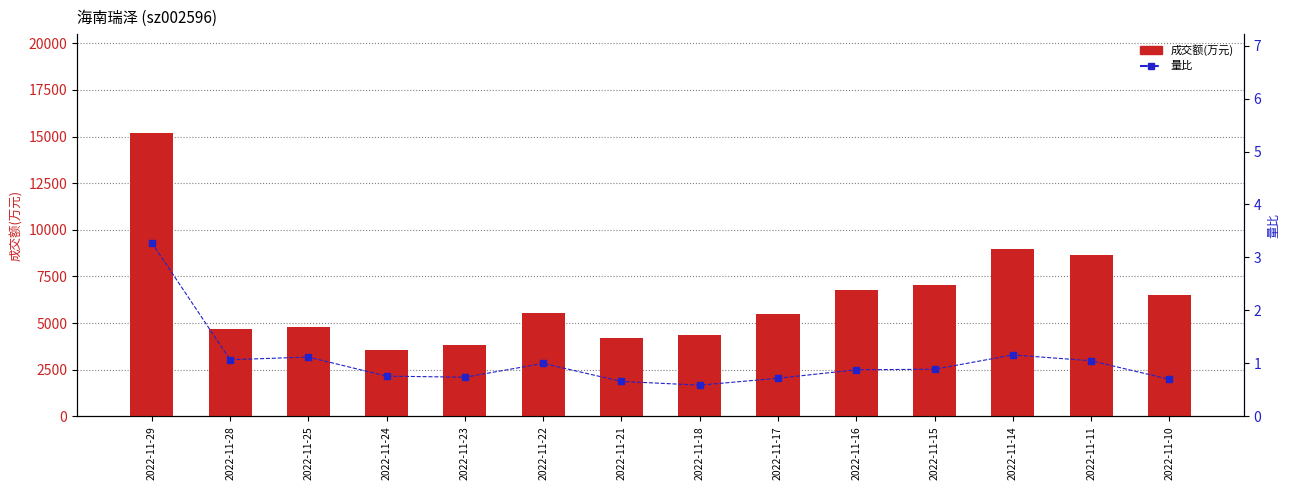

What is the difference between the 成交额(万元) values at 2022-11-28 and 2022-11-16?

2077.0